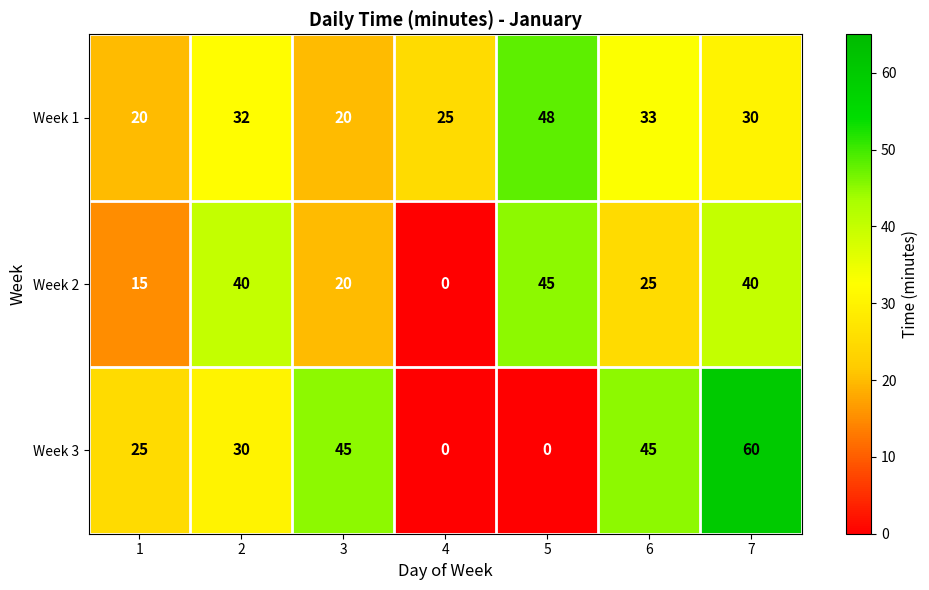

What is the maximum value for Week 2?

45